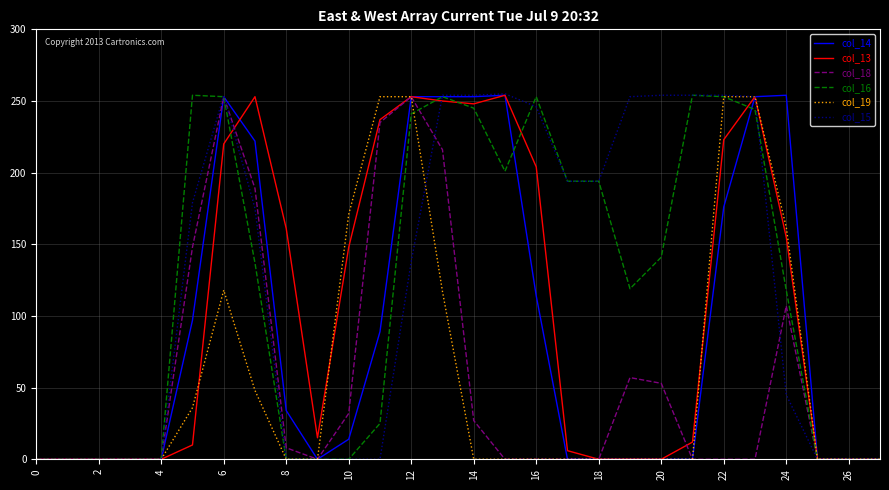

How many distinct data groups are displayed?

6